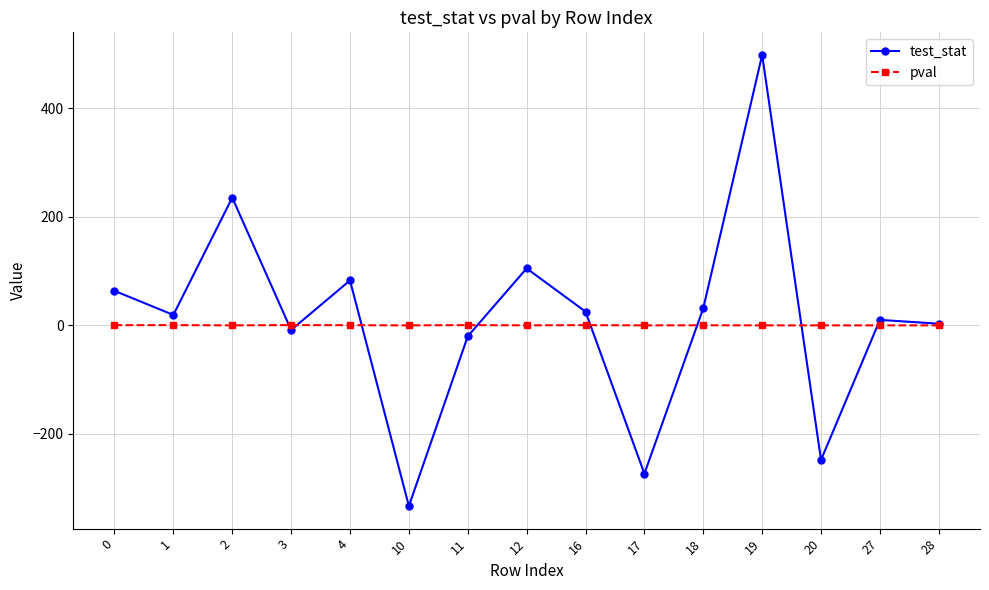

At which category does test_stat reach its first local peak?

2